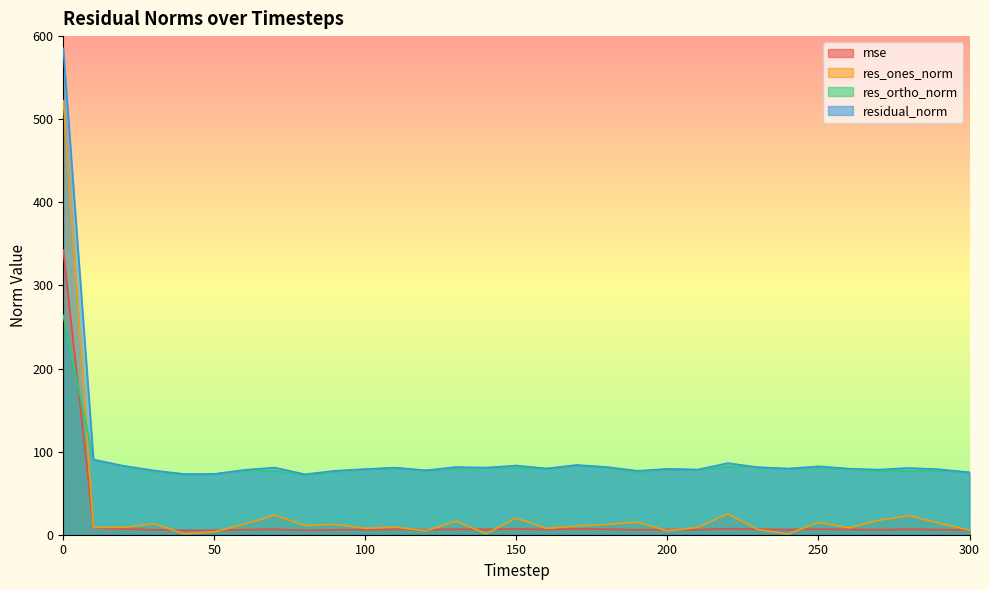

What is the difference between the second highest and minimum values in the residual_norm series?

17.7